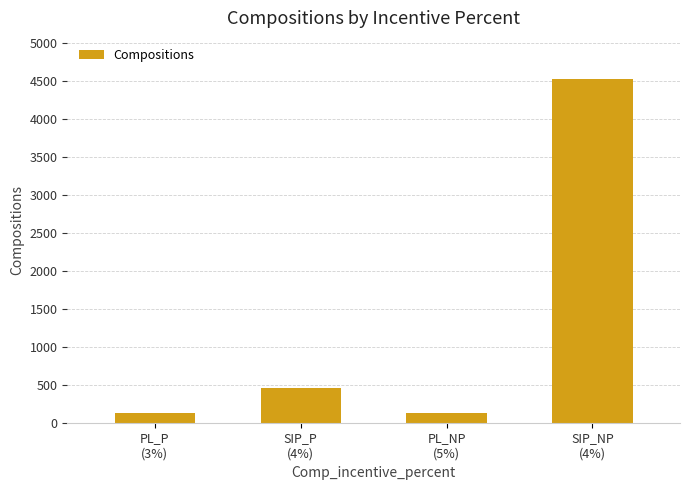

What is the smallest value displayed?

123